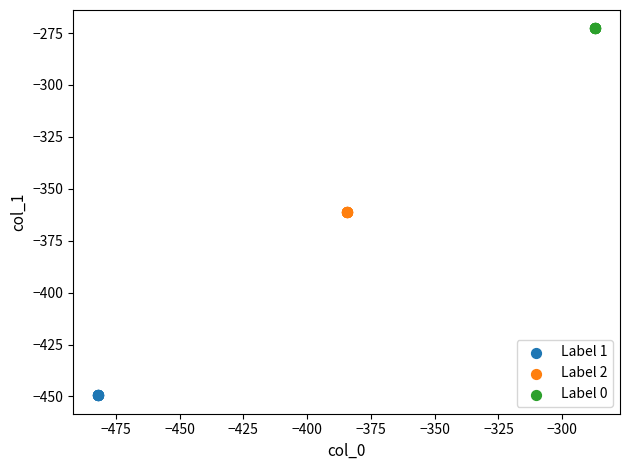

Which series reaches the minimum Y coordinate?

Label 1